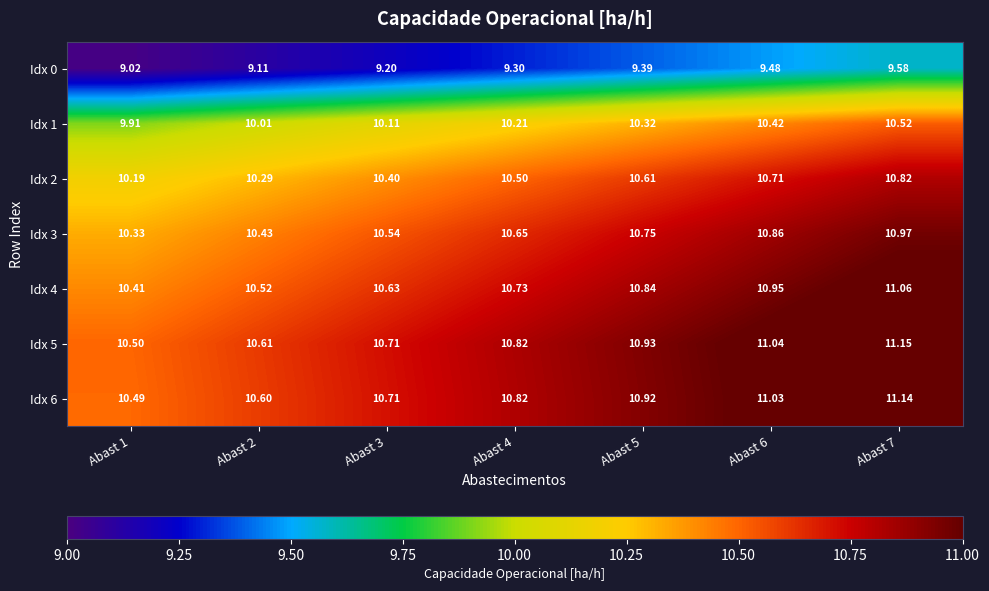

How many categories are shown in the chart?

7